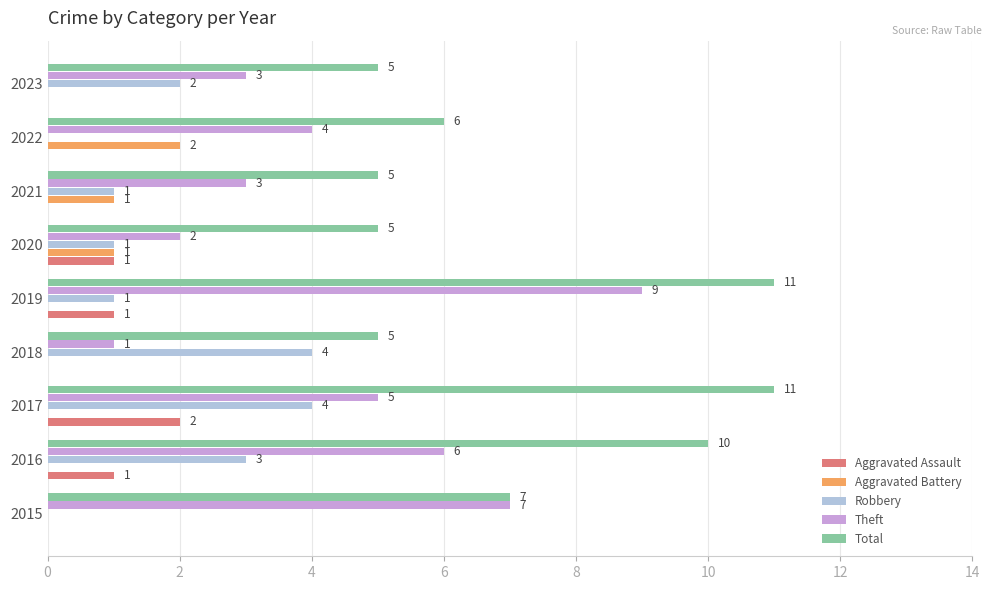

What is the sum of all Total values?

65